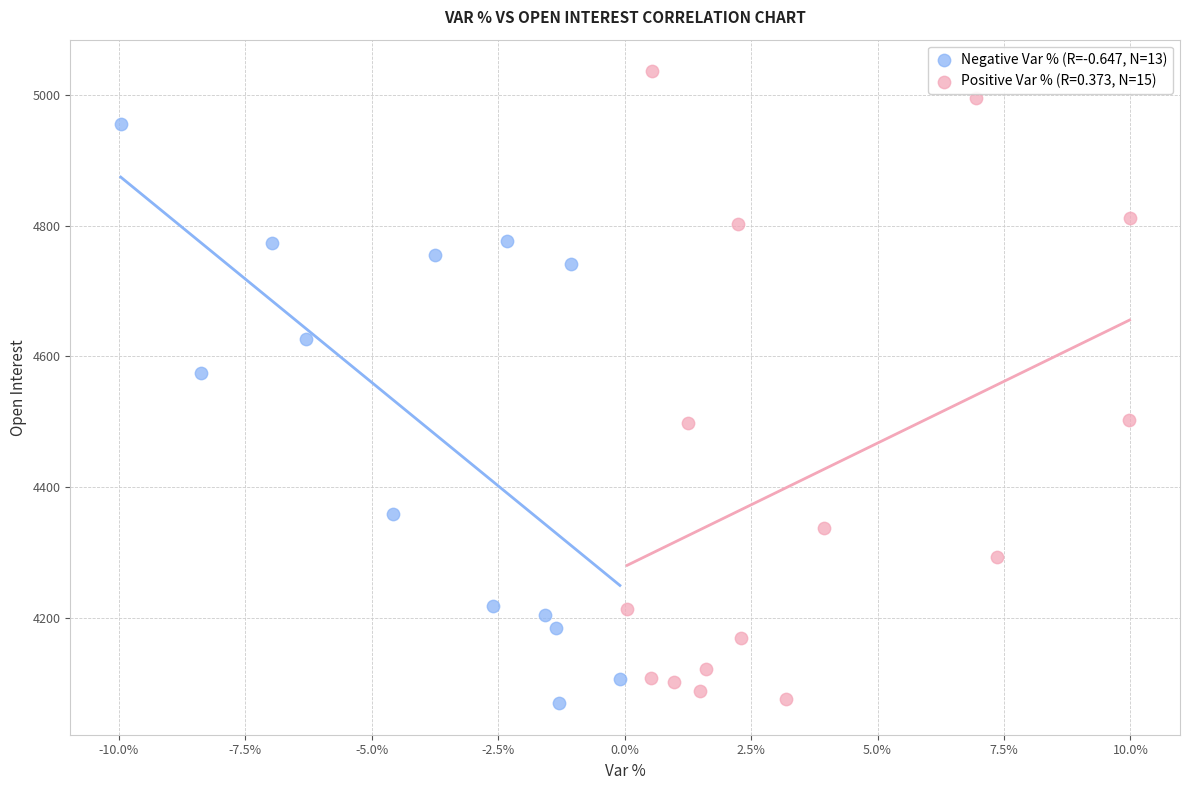

Which series contains the highest Y value?

Positive Var % (R=0.373, N=15)